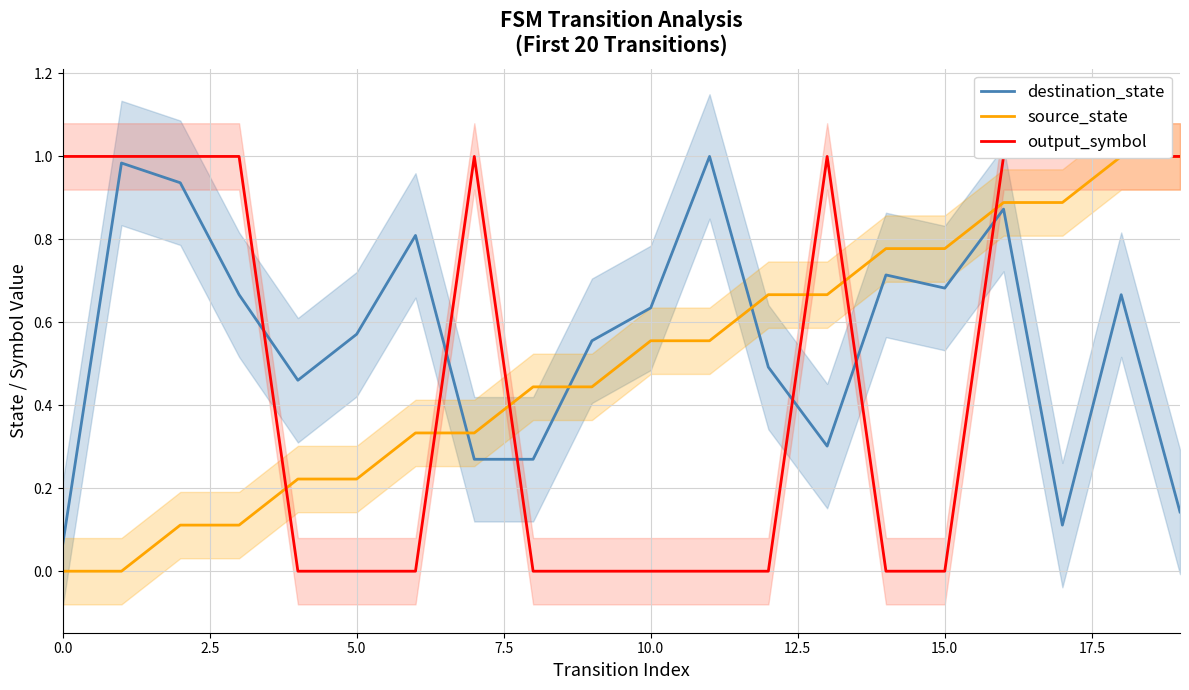

How many distinct data groups are displayed?

3